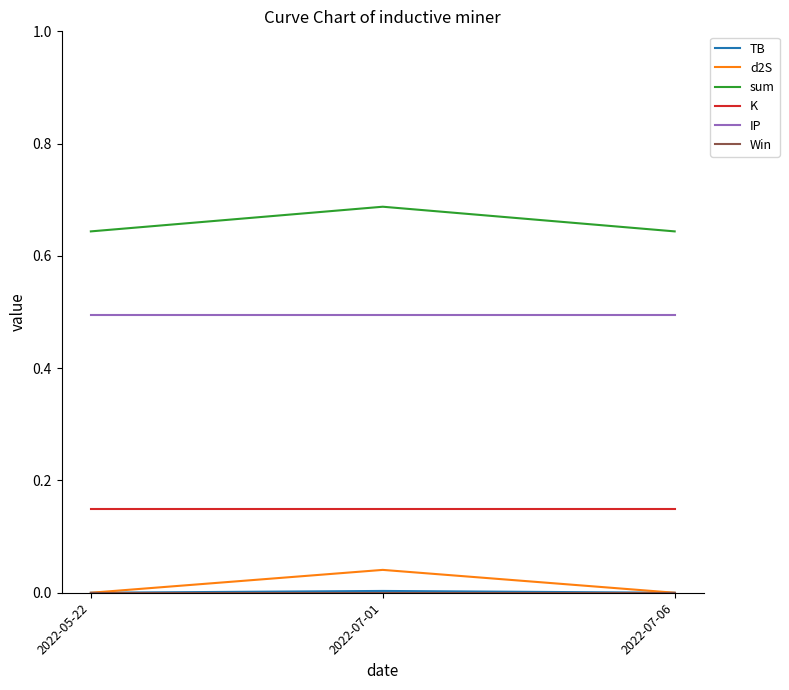

Does the chart display data point markers on the line(s)?

No